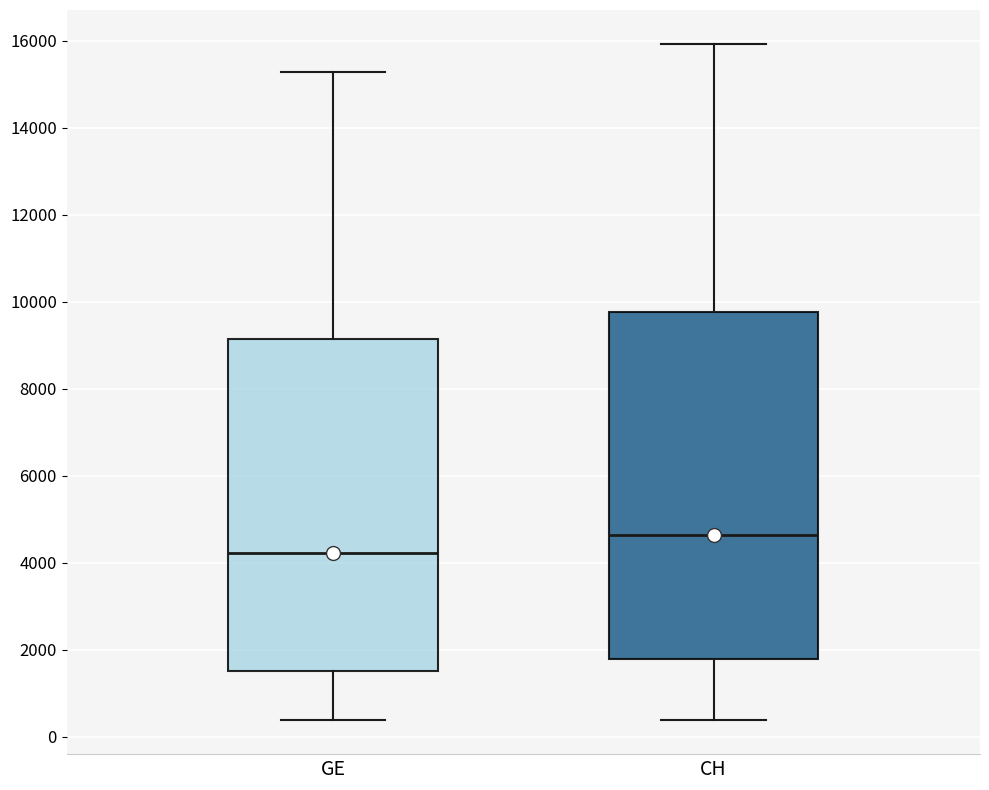

Comparing the boxes themselves (not the whiskers), which one is the tallest?

CH